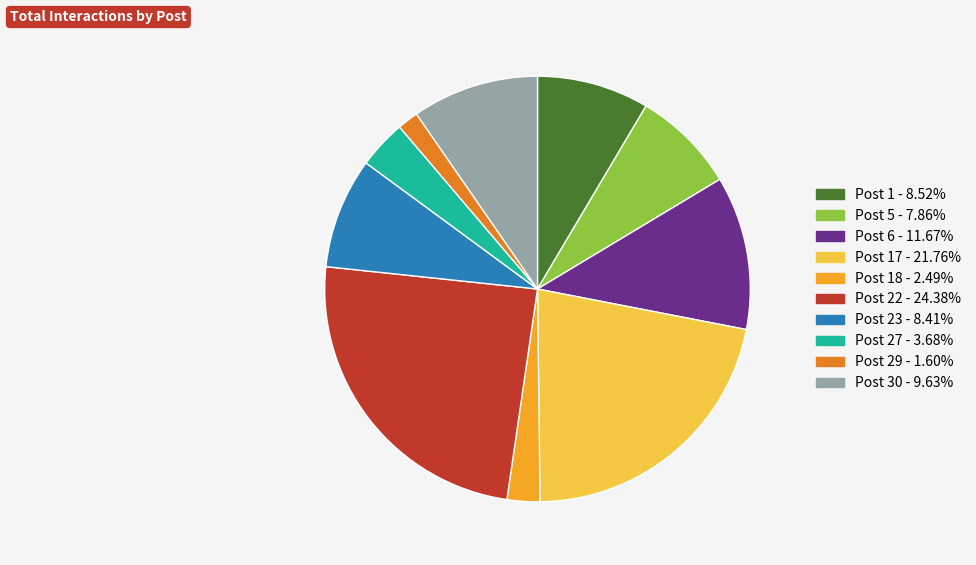

Does any single category account for the majority?

No